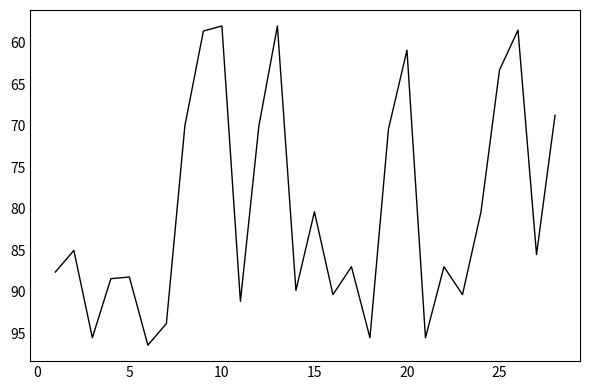

What is the minimum value shown in the chart?

58.0